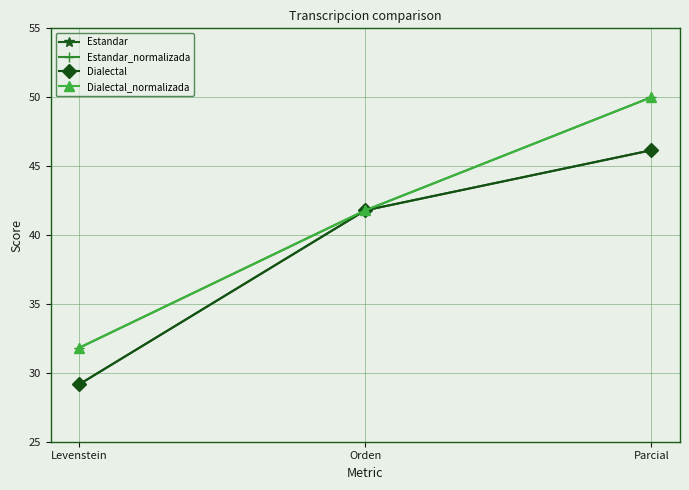

Is this an area chart (filled region under the line)?

No